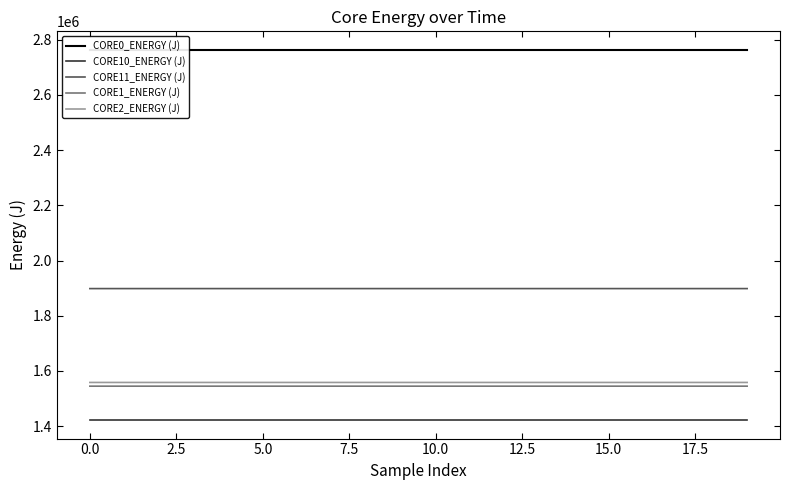

Which series has the largest range (max minus min)?

CORE11_ENERGY (J)